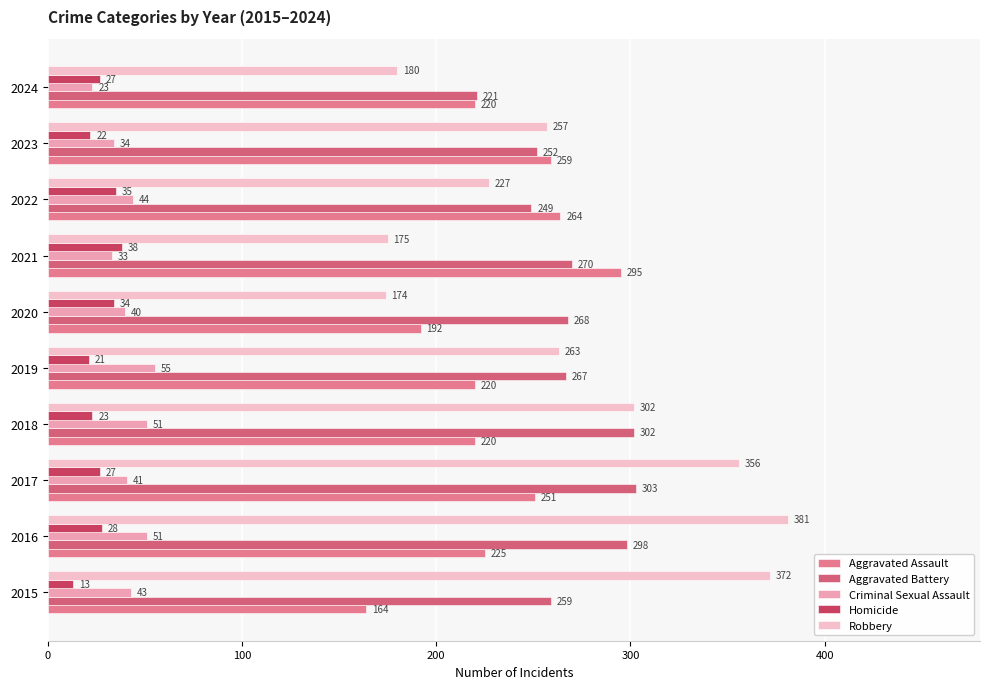

At which category does the chart reach its minimum across all series?

2015